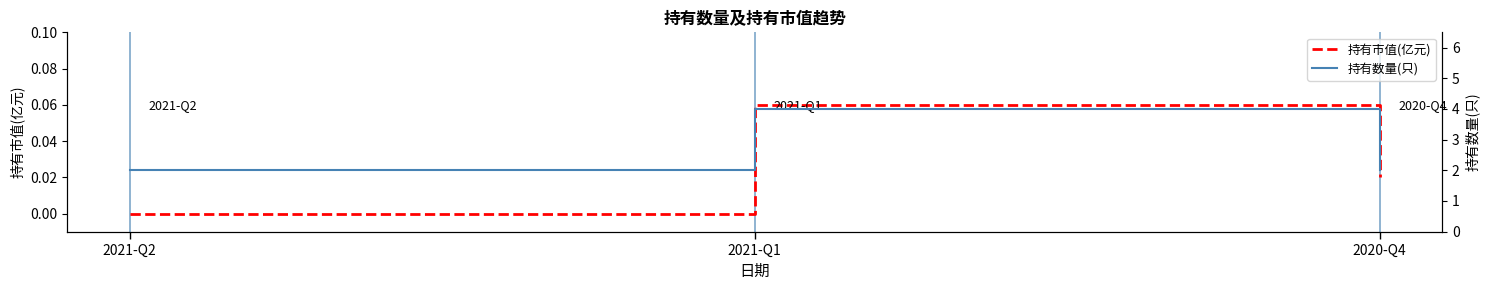

What are all the series names shown in the legend?

持有市值(亿元), 持有数量(只)